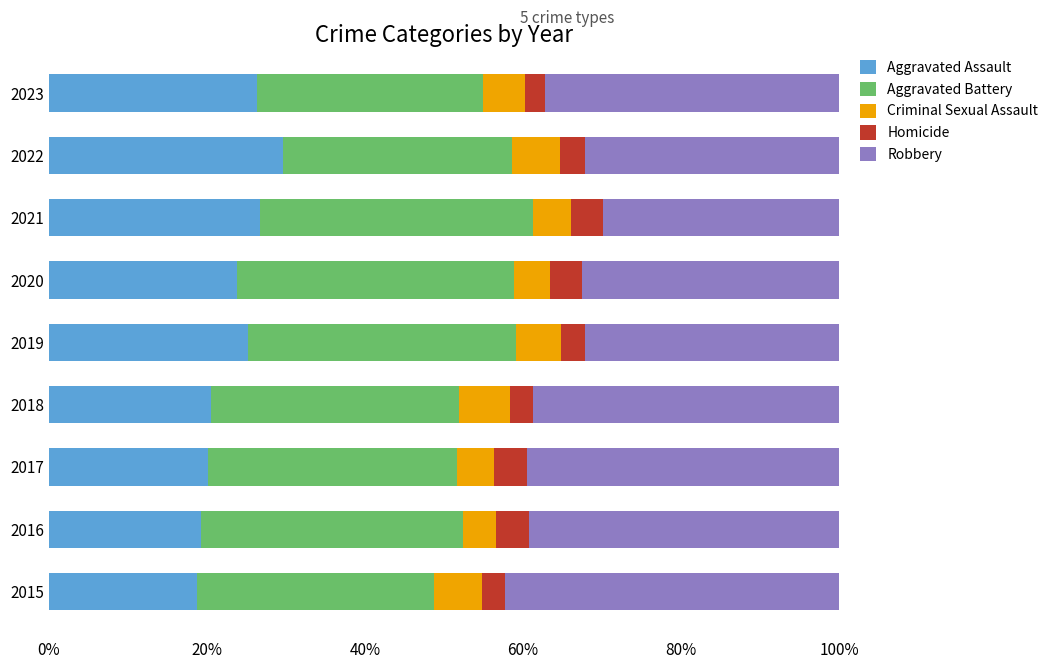

What is the lowest value of the Aggravated Assault series?

18.8